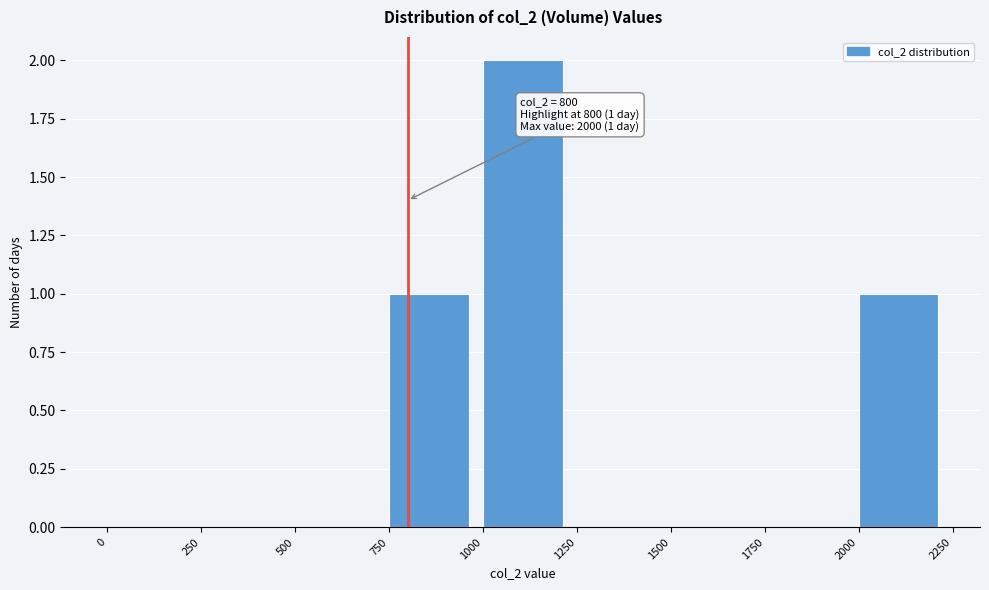

Over which range of the x-axis is the bar tallest?

1000 to 1250